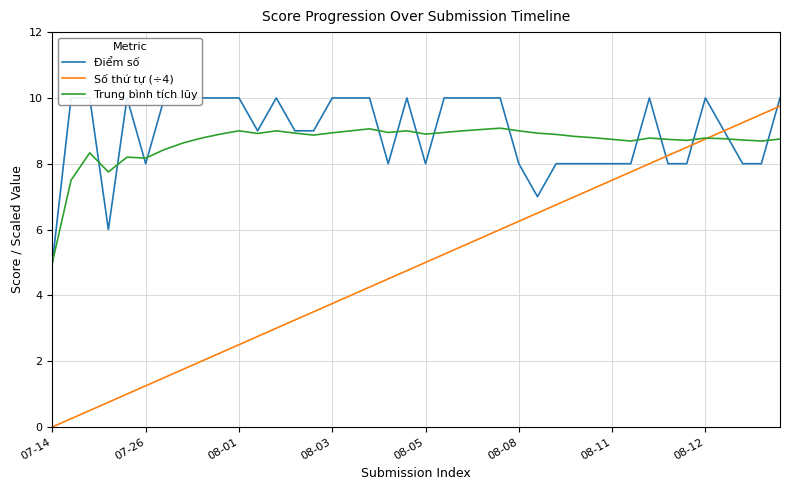

At which label does Trung bình tích lũy reach its minimum?

07-14